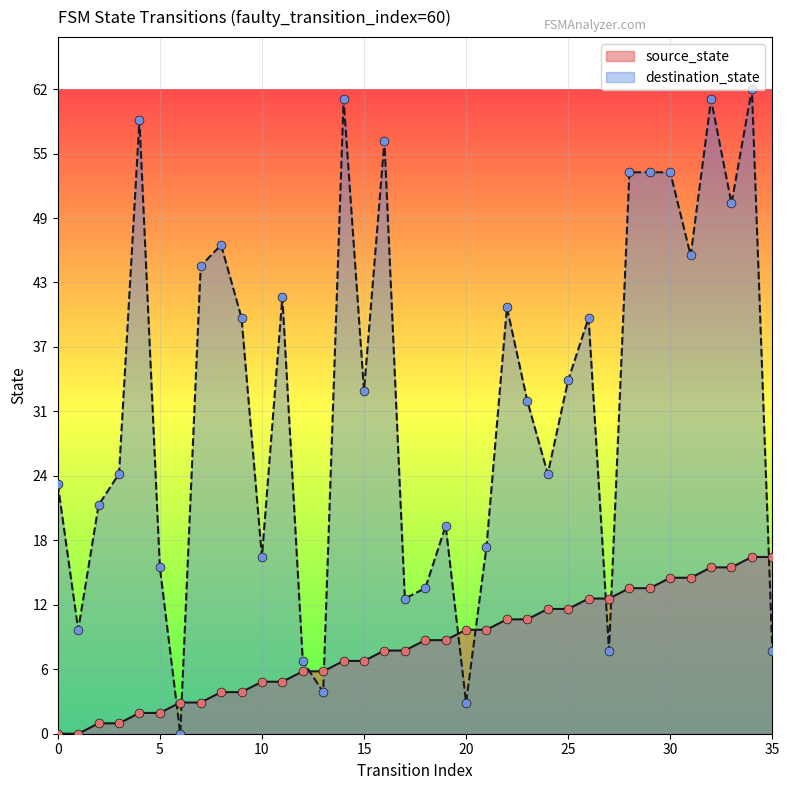

Which series has the largest total across all categories?

destination_state